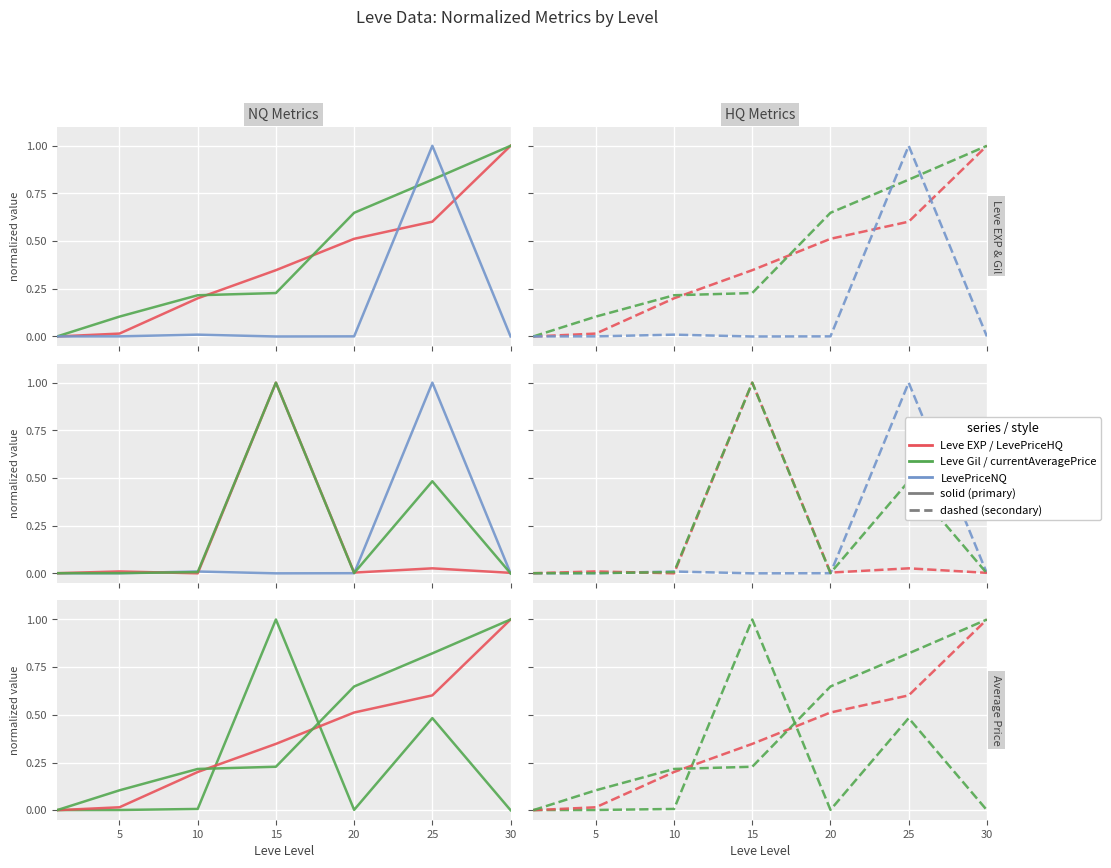

How many values in LevePriceHQ are above zero?

6